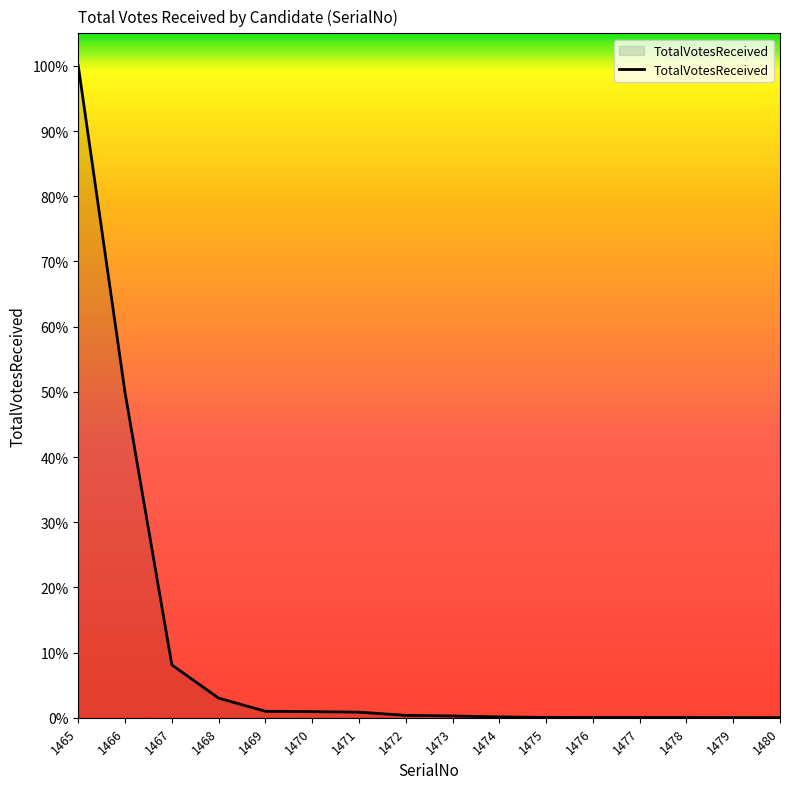

True or false: there are more than 1 points higher than both neighbors.

False